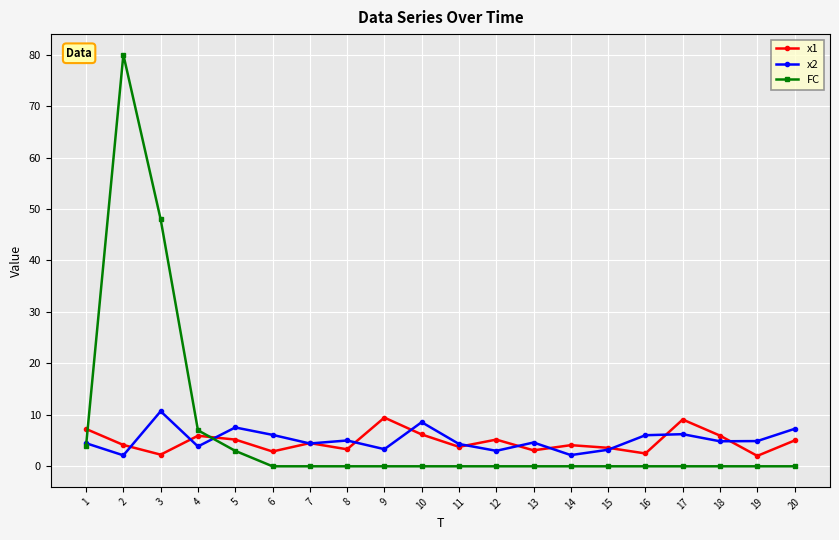

How many times do x1 and FC cross each other?

2